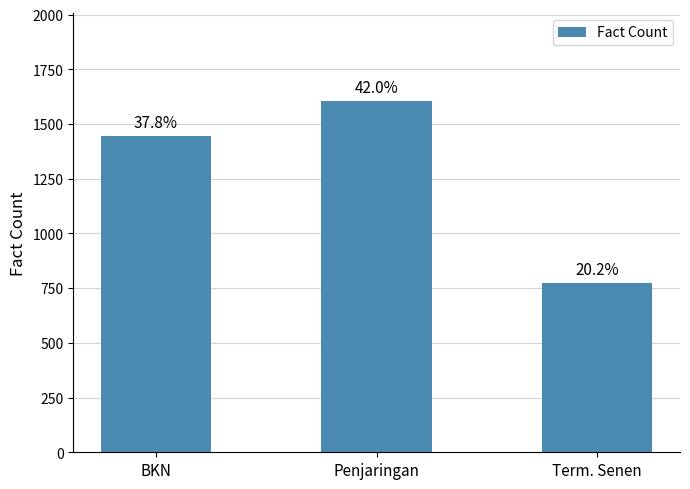

What is the sum of all values?

3828